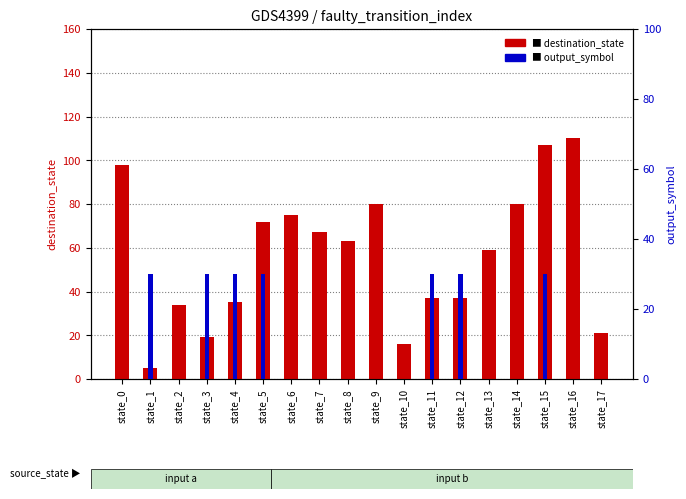

Which series has the largest total across all categories?

destination_state